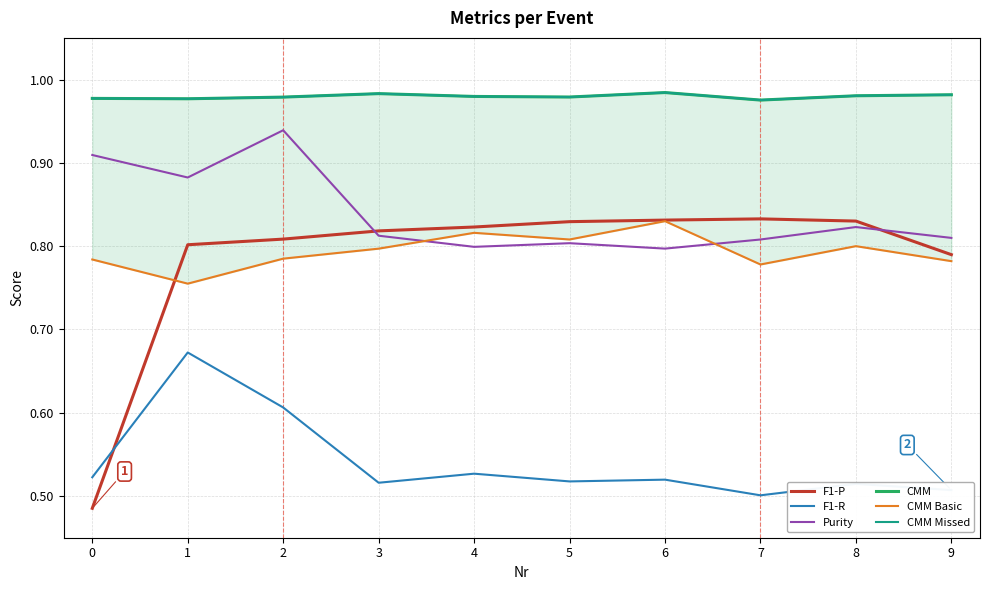

In CMM Missed, how many points are higher than both neighbors (excluding endpoints)?

2